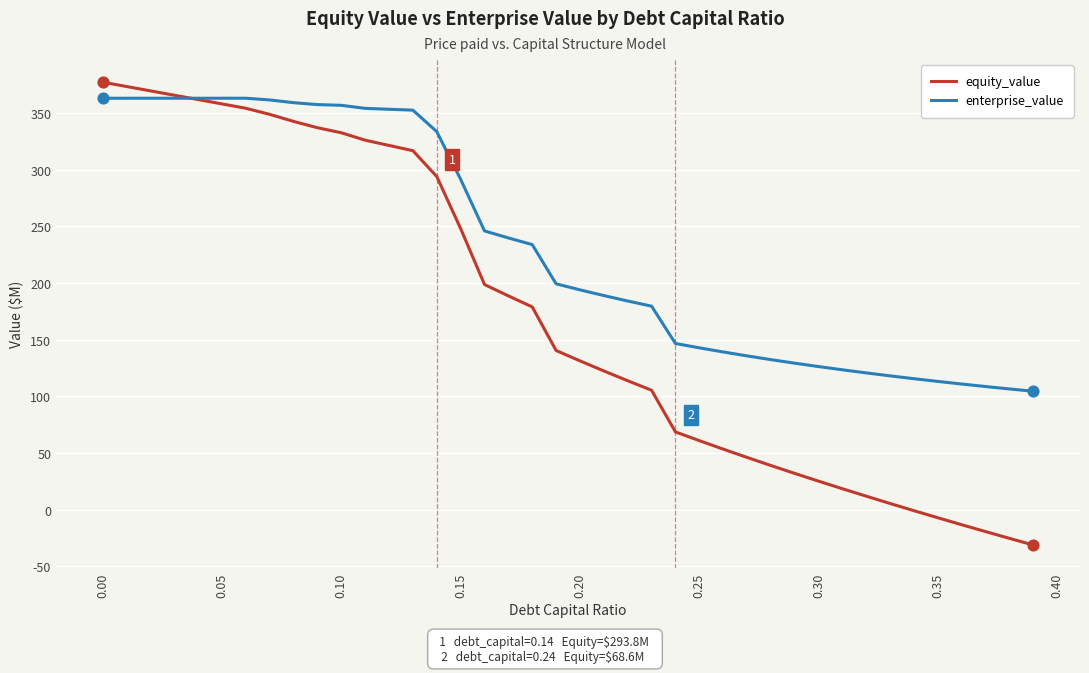

Which series has the largest range (max minus min)?

equity_value